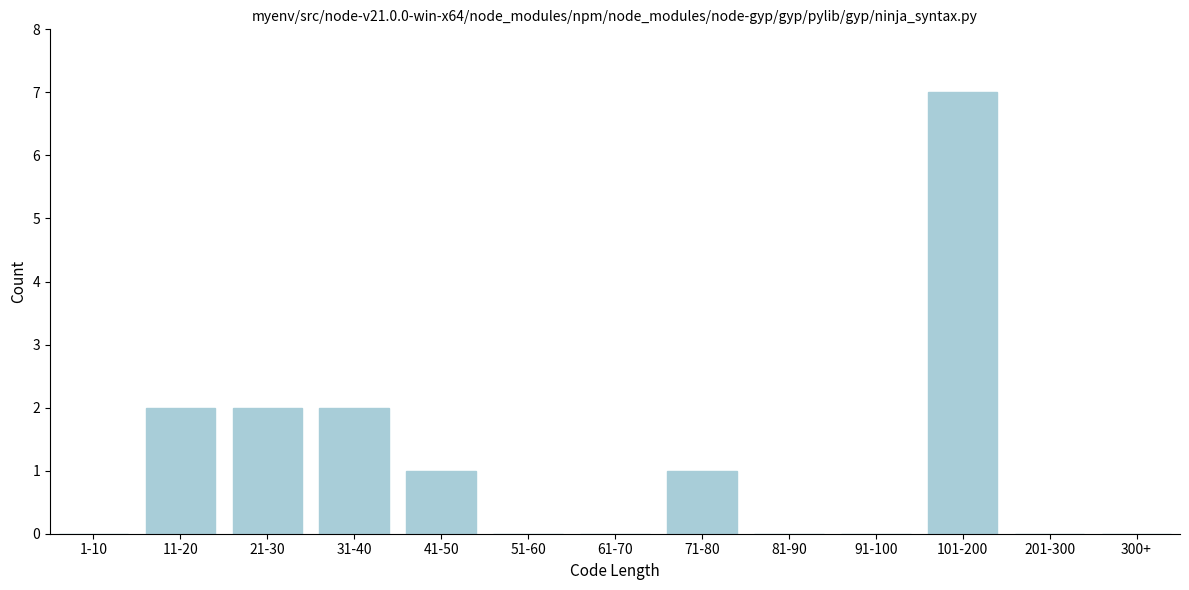

Reading left to right, transcribe all the data shown in this chart.

1-10=0	11-20=2	21-30=2	31-40=2	41-50=1	51-60=0	61-70=0	71-80=1	81-90=0	91-100=0	101-200=7	201-300=0	300+=0